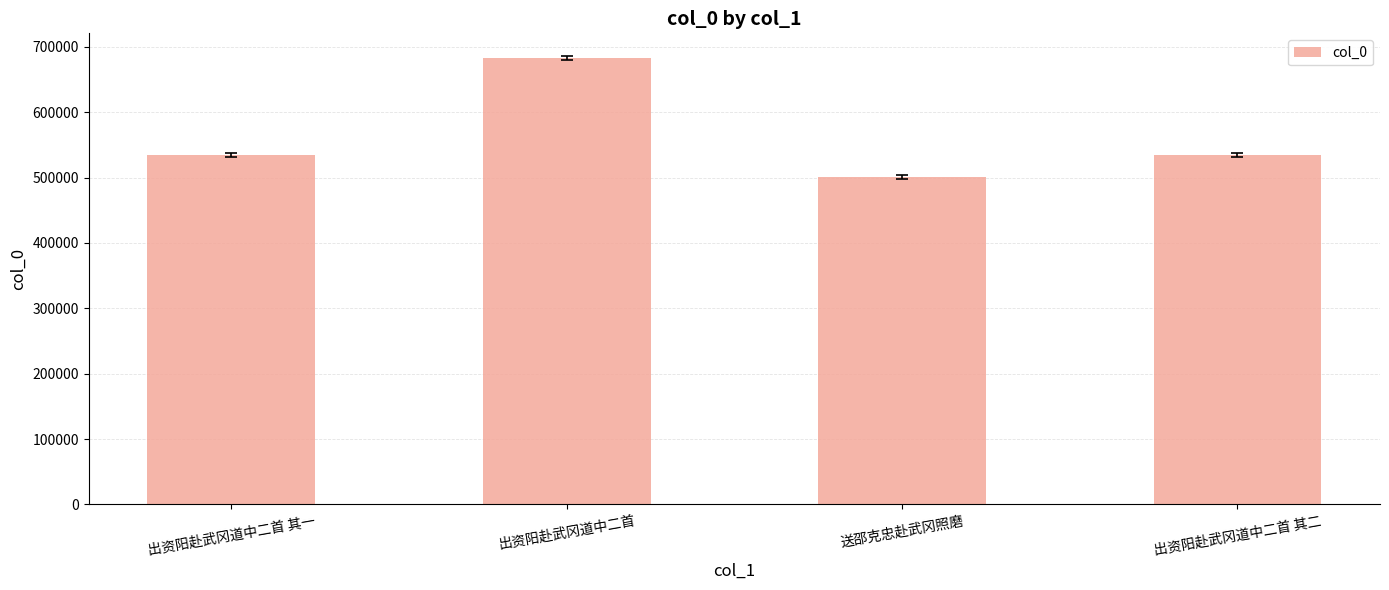

Which category has the lowest value across all series?

送邵克忠赴武冈照磨